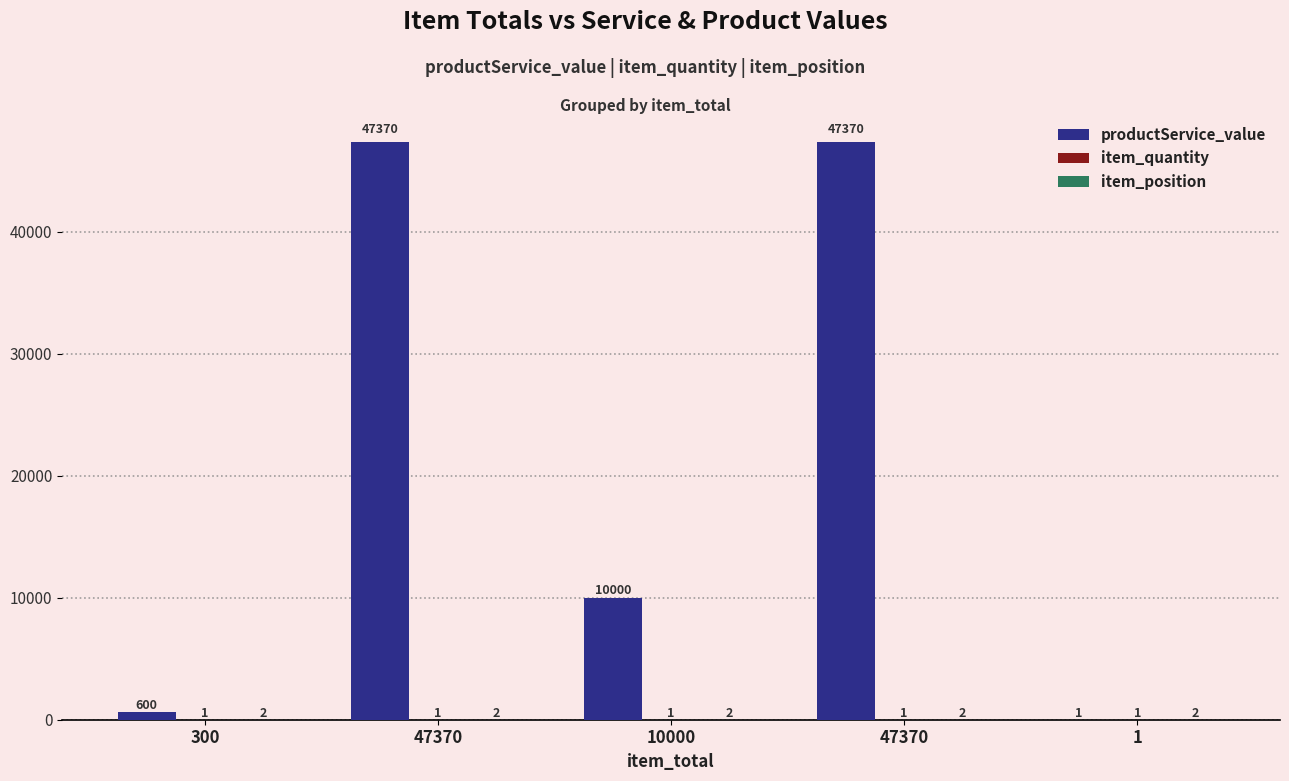

How many data points does each series have?

5